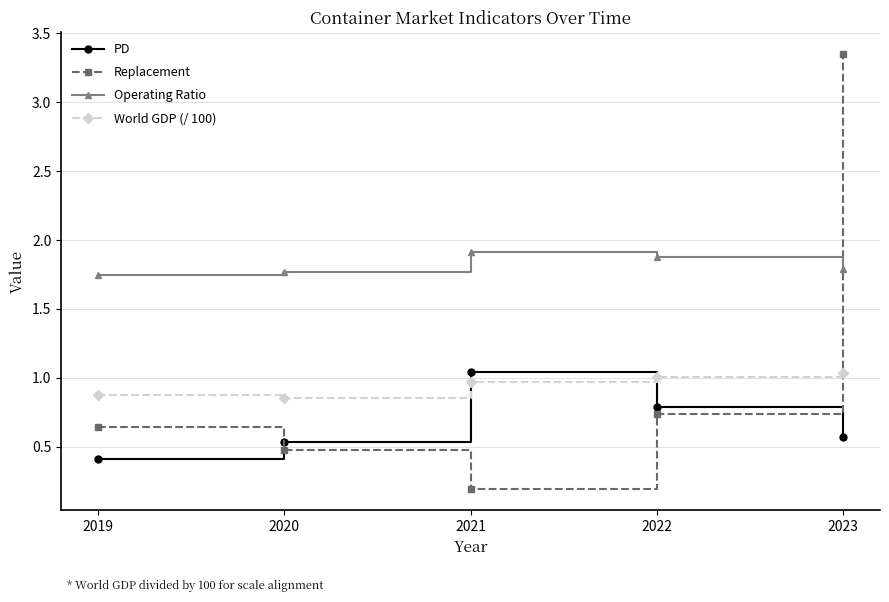

At 2020, list the series in order from largest to smallest.

Operating Ratio, World GDP (/ 100), PD, Replacement